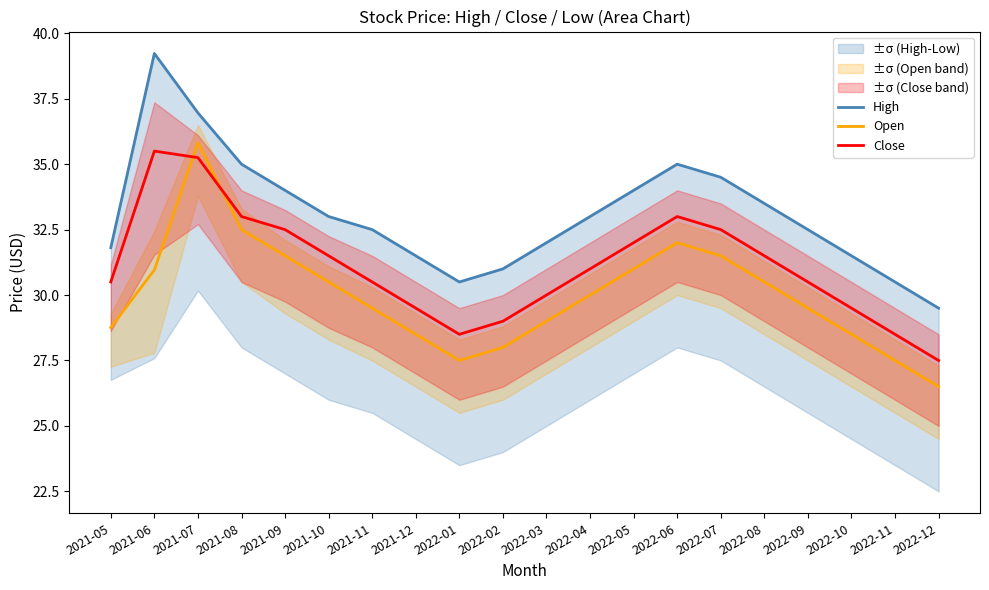

Which series has the largest range (max minus min)?

High